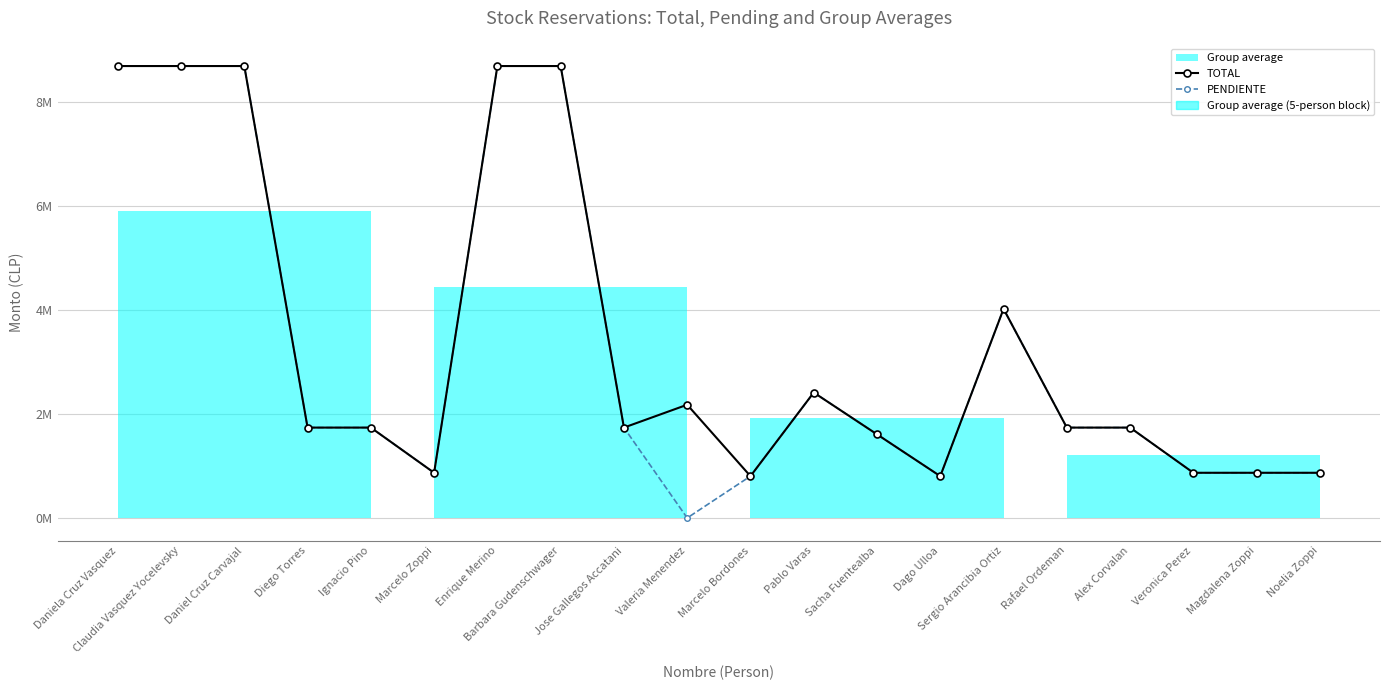

True or false: PENDIENTE and TOTAL intersect in this chart.

False